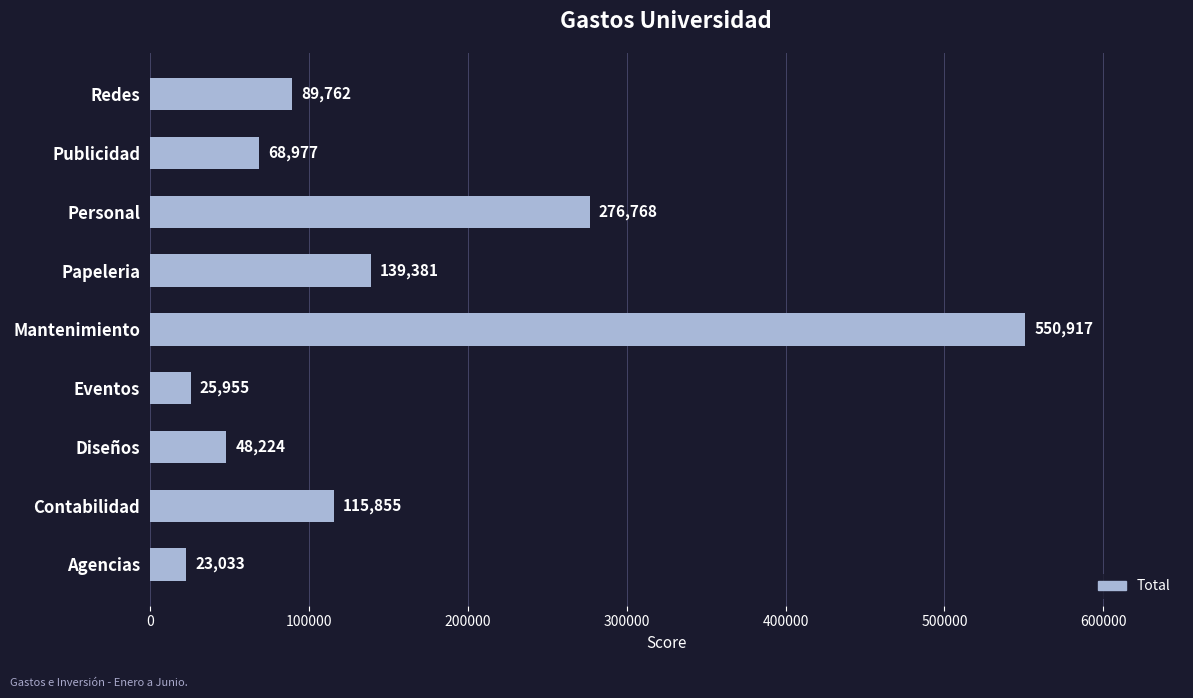

List the labels in order of value, smallest first.

Agencias, Eventos, Diseños, Publicidad, Redes, Contabilidad, Papeleria, Personal, Mantenimiento